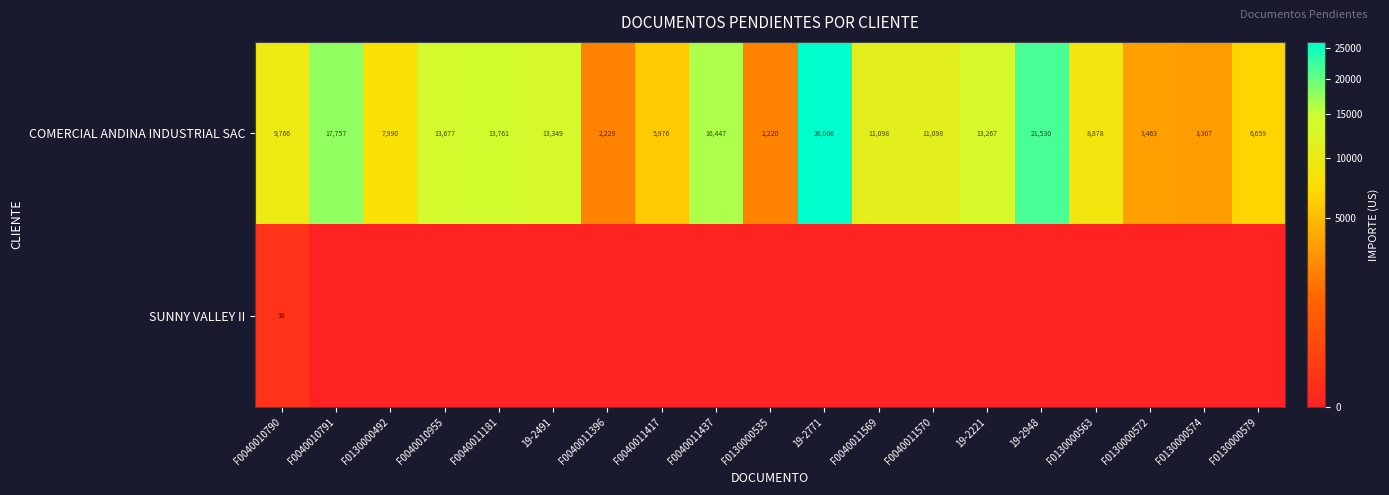

Is it true that COMERCIAL ANDINA INDUSTRIAL SAC equals 16447 at F0040011437?

True